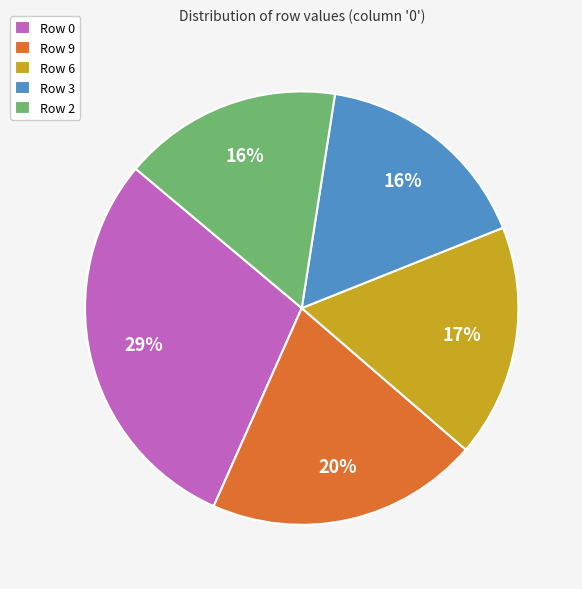

To the nearest percent, what is the difference between the largest and smallest slice percentages?

13%